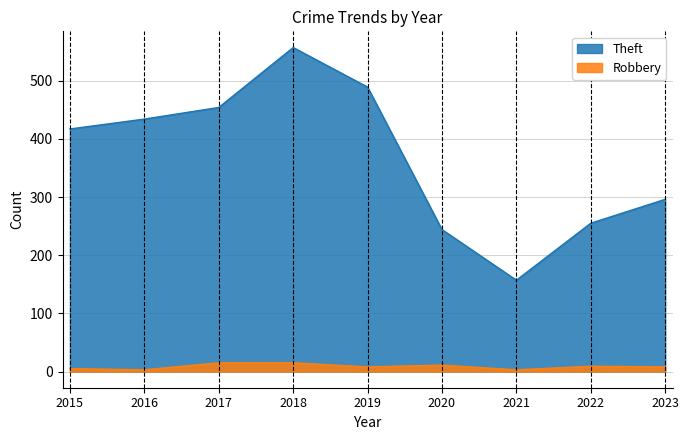

The Robbery series shows 8 at 2019. True or false?

True